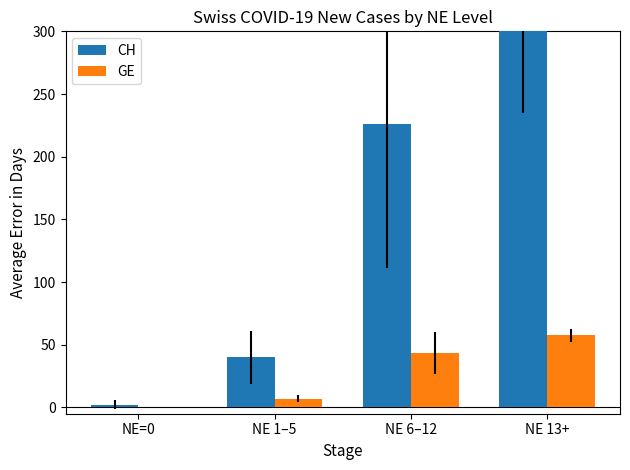

Count the number of data series in this chart.

2